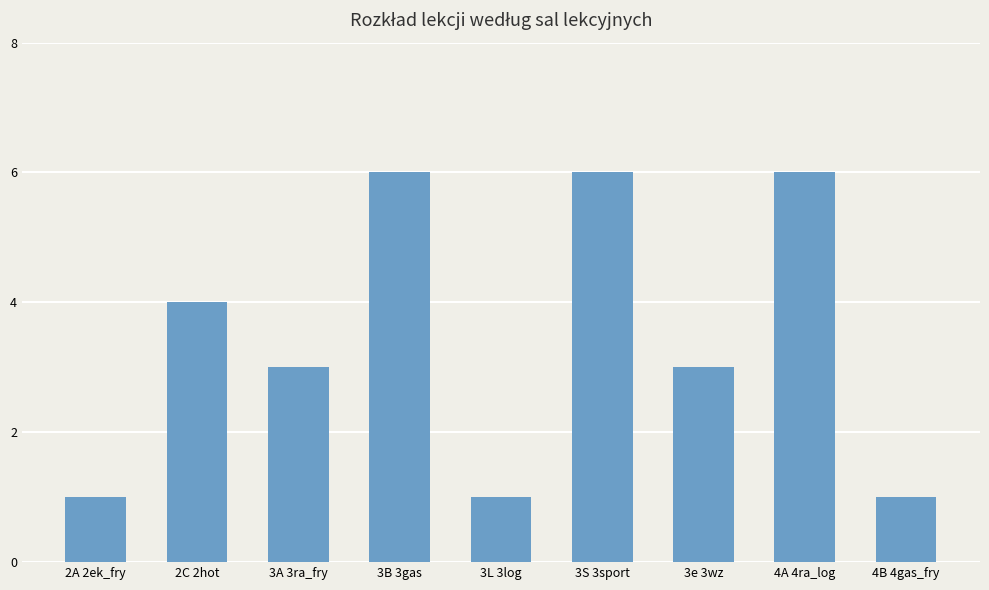

What is the difference between the maximum and minimum values?

5